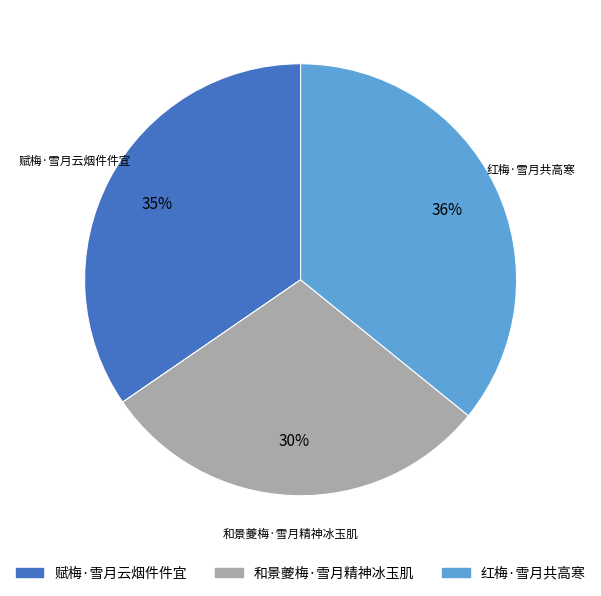

Approximately how many times larger is the value at 赋梅·雪月云烟件件宜 compared to 红梅·雪月共高寒?

1.0